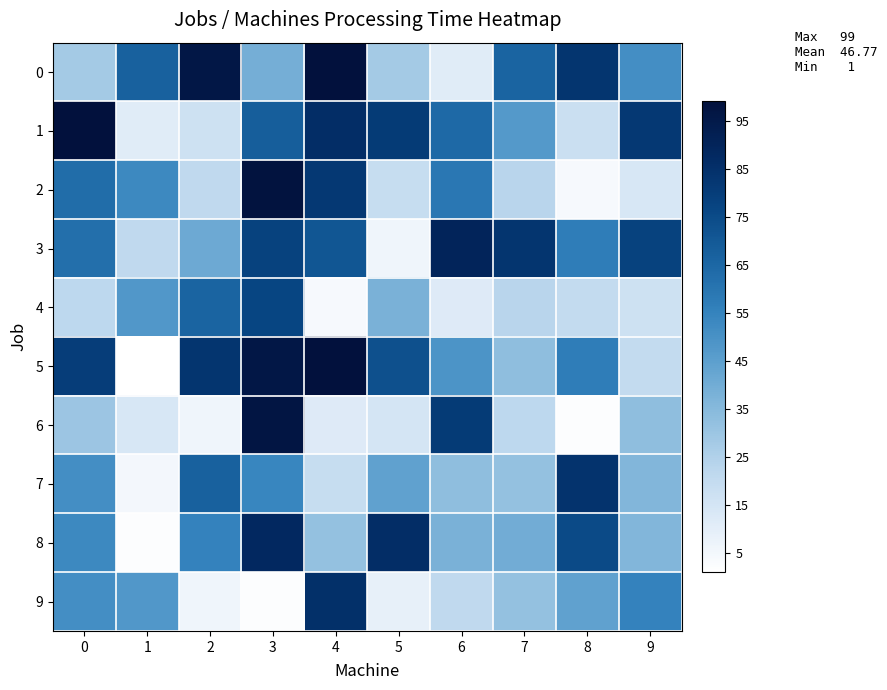

How many data points does each series have?

10